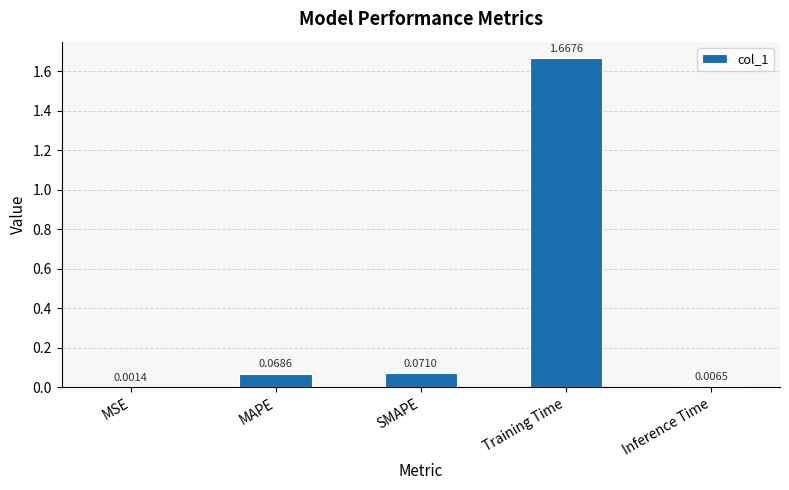

What is the sum of all values?

1.8